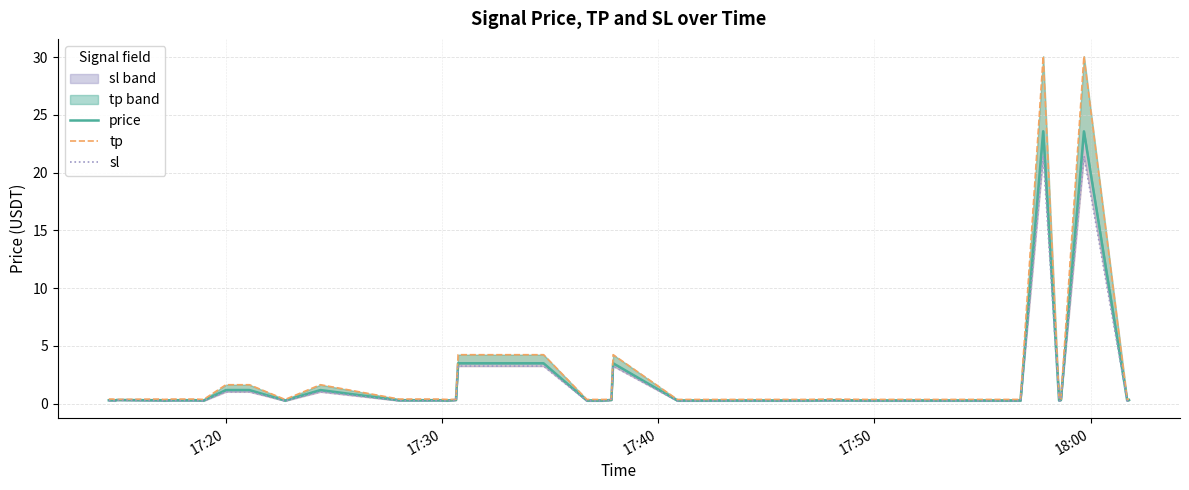

True or false: tp has more than 2 points higher than both neighbors.

True